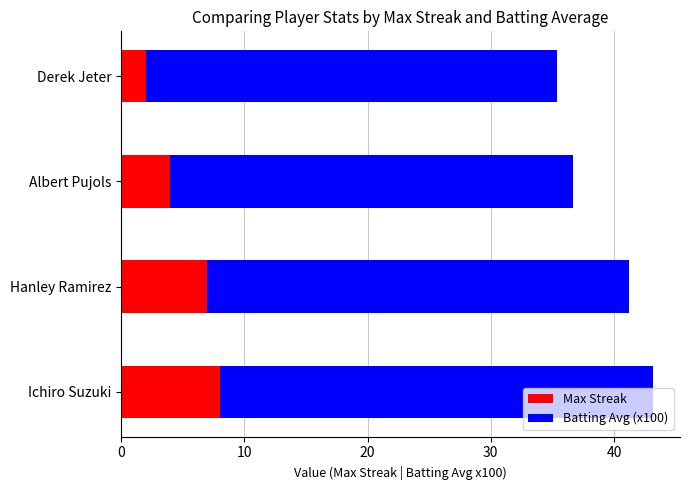

Which category has the lowest value in the Max Streak series?

Derek Jeter